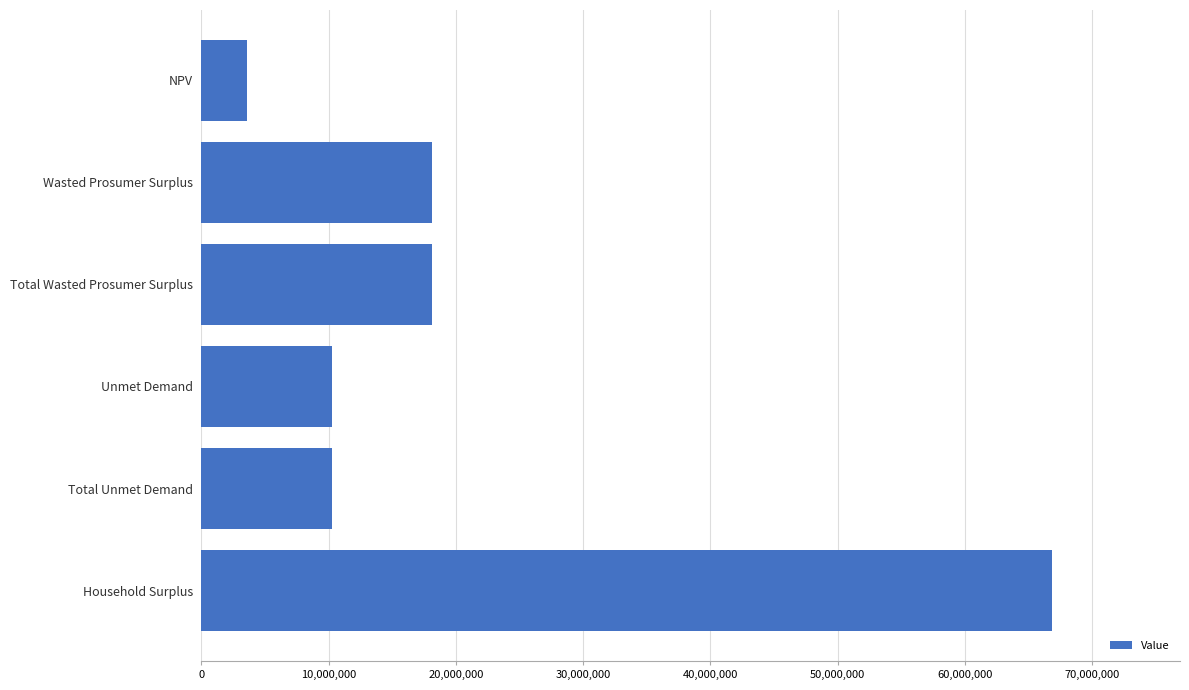

What is the difference between the maximum and minimum values?

63268232.5